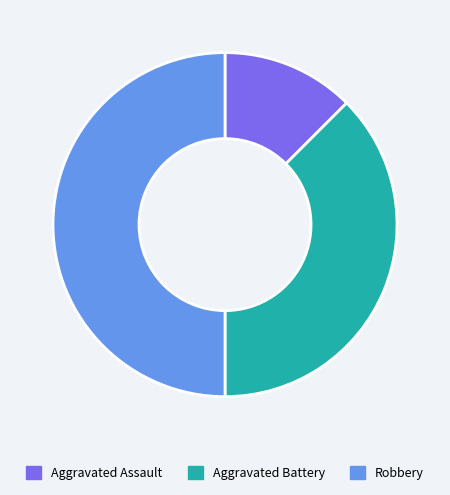

What is the smallest slice in the pie chart?

Aggravated Assault